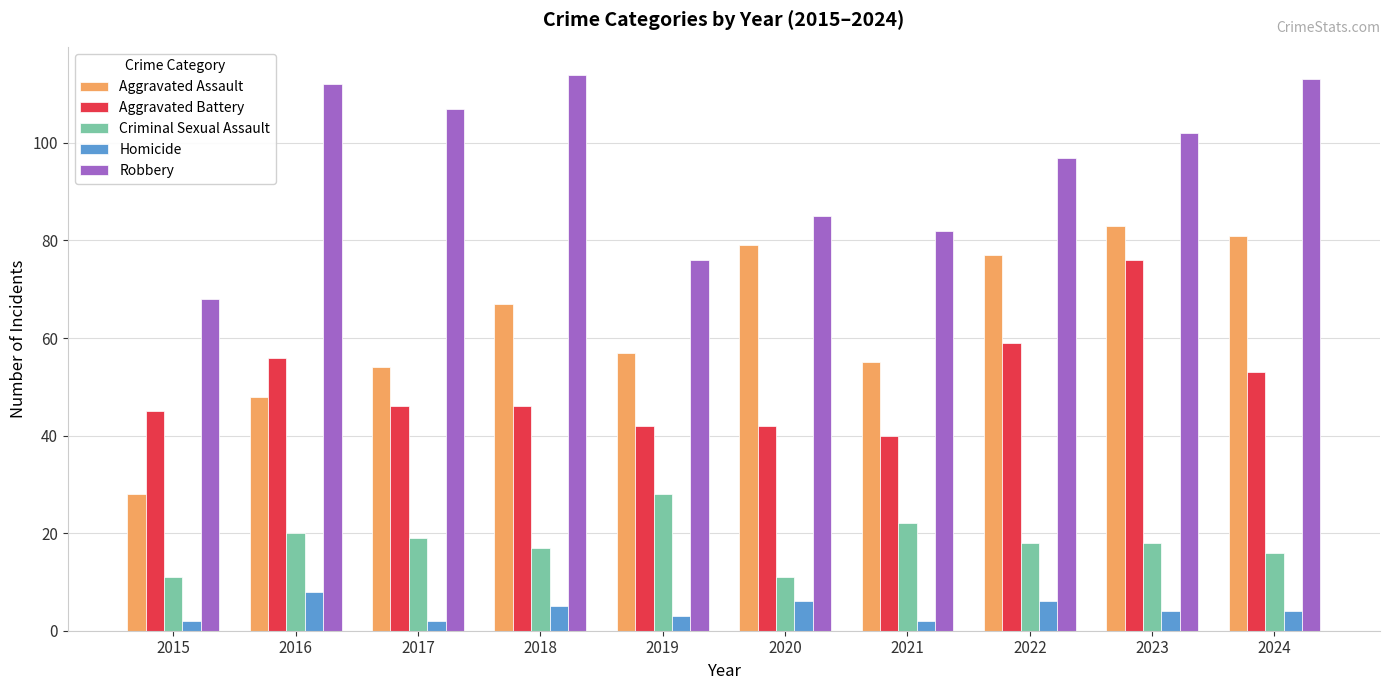

Rank the series at 2017 from highest to lowest value.

Robbery, Aggravated Assault, Aggravated Battery, Criminal Sexual Assault, Homicide